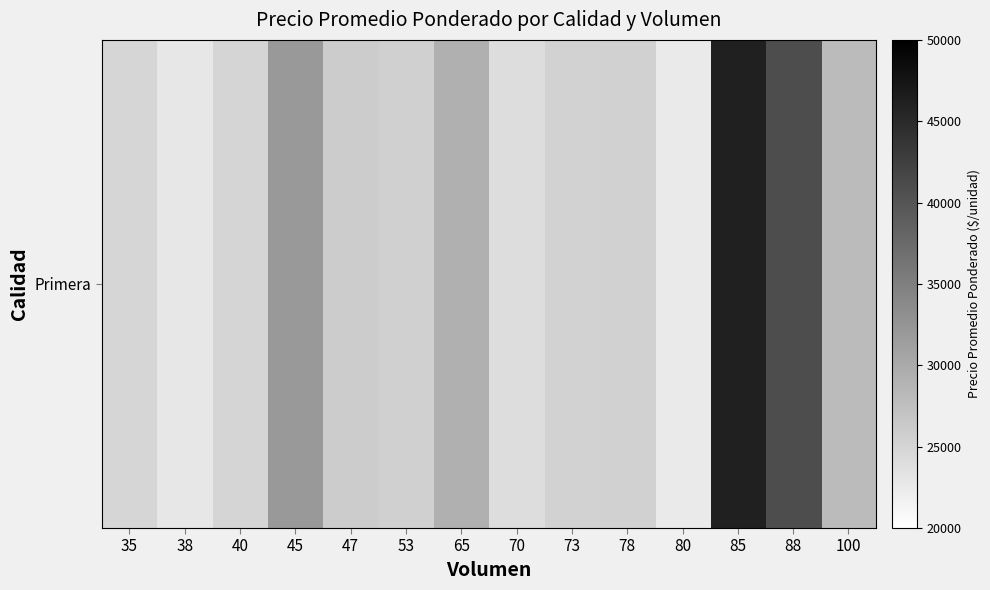

At which label is the value closest to 34310?

45